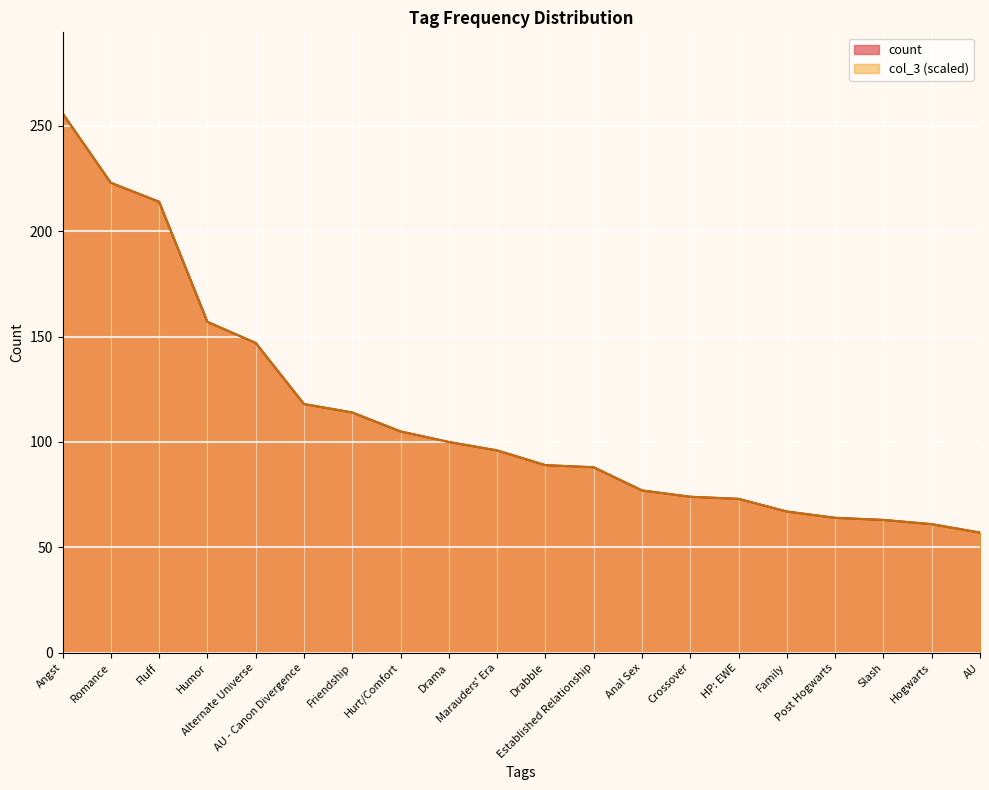

Which series has the widest spread of values?

count